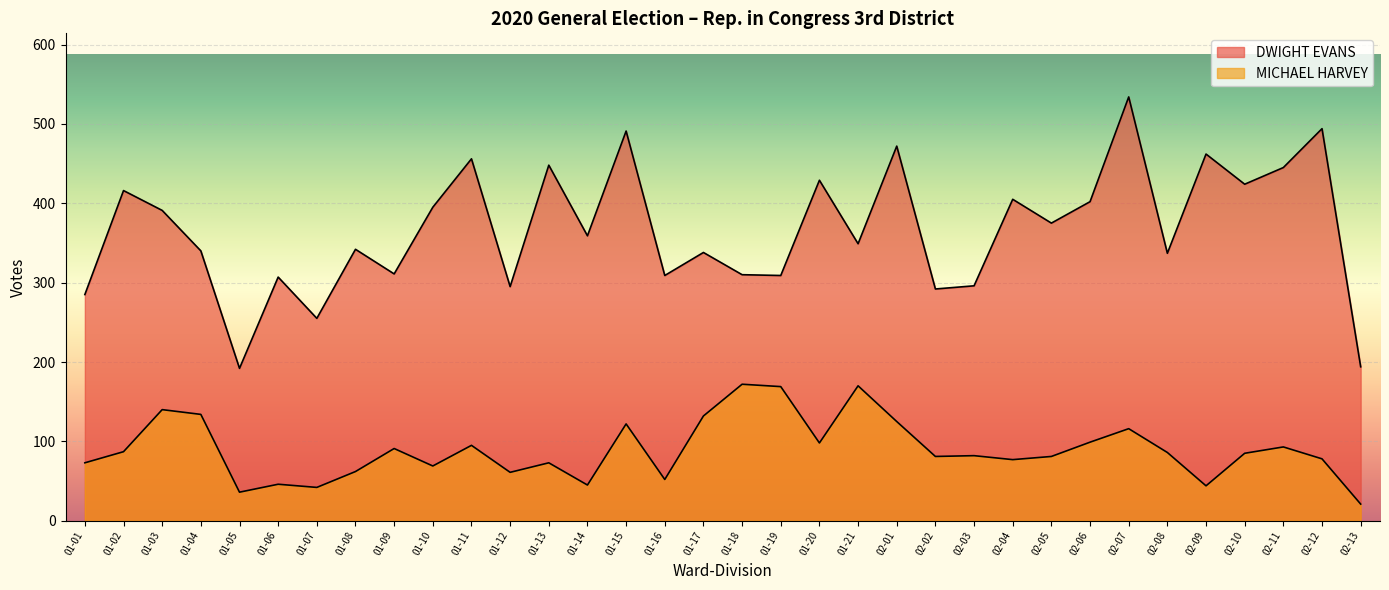

What is the total value across all series at 01-05?

228